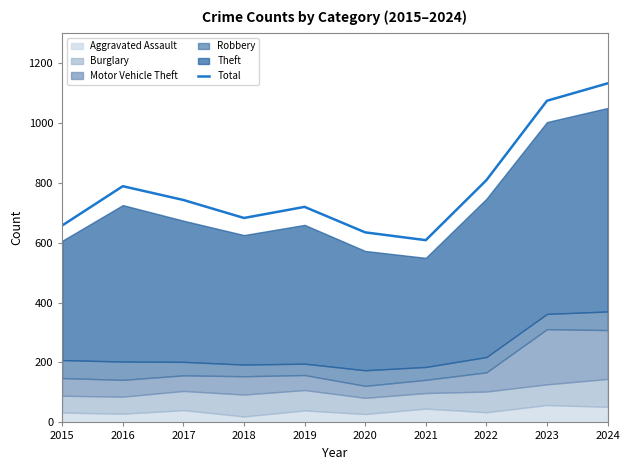

At which category does the data reach its first local valley?

2018